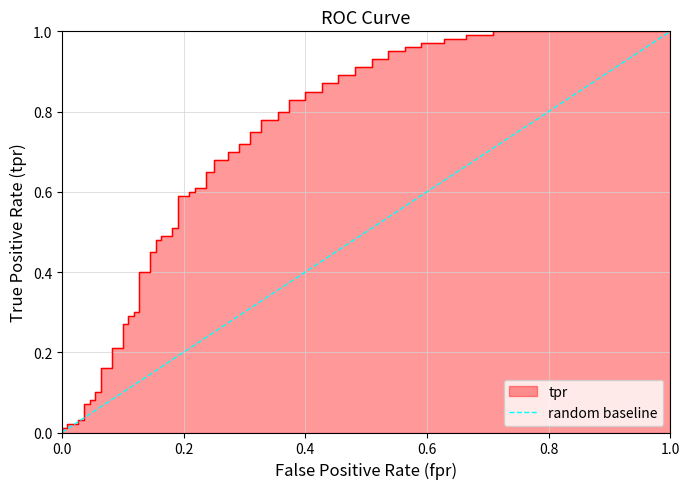

What is the maximum value shown in the chart?

1